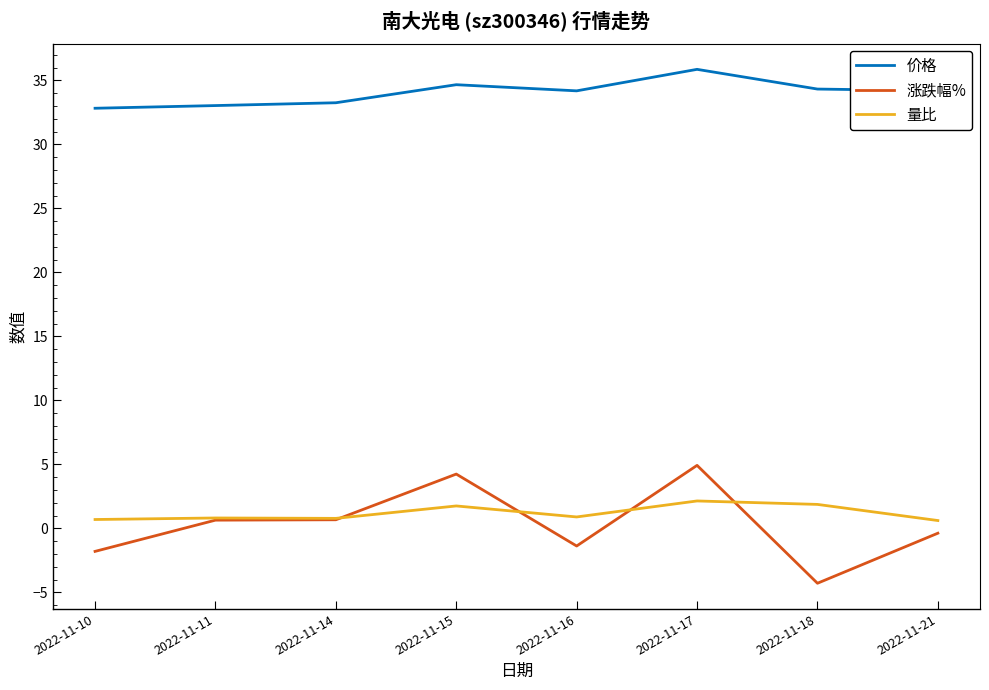

At which label does 涨跌幅% reach its minimum?

2022-11-18